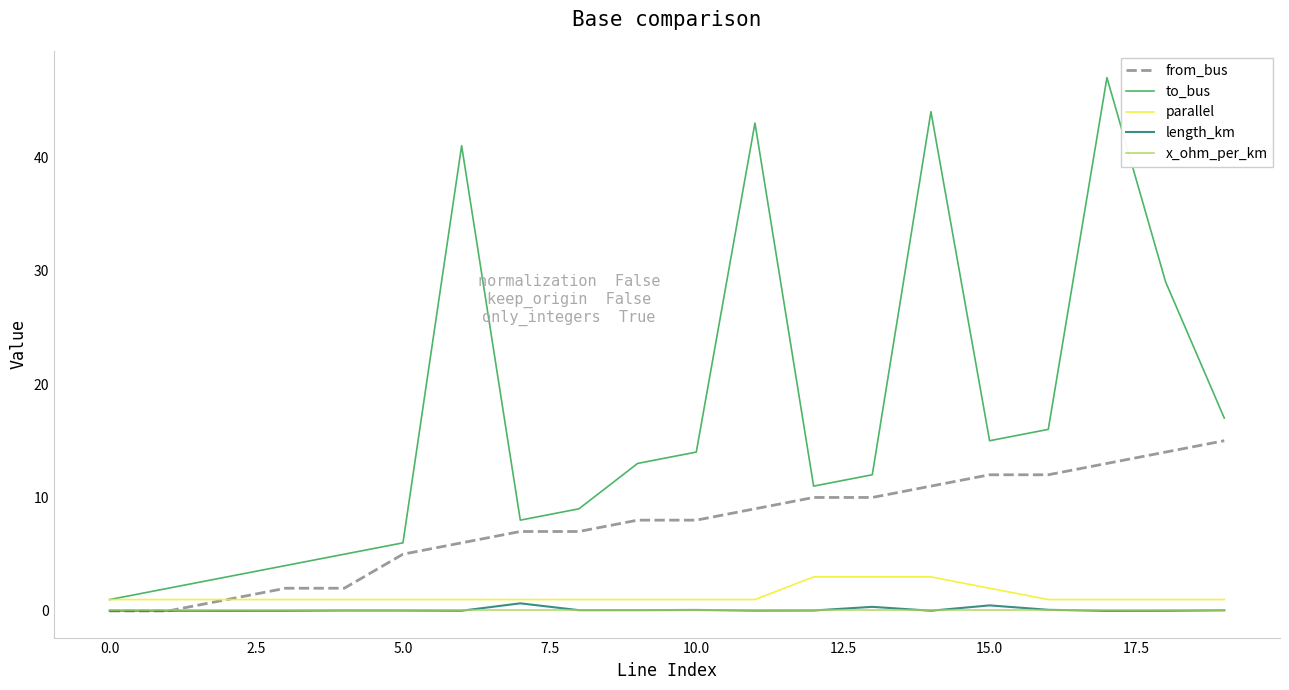

How many distinct data groups are displayed?

5